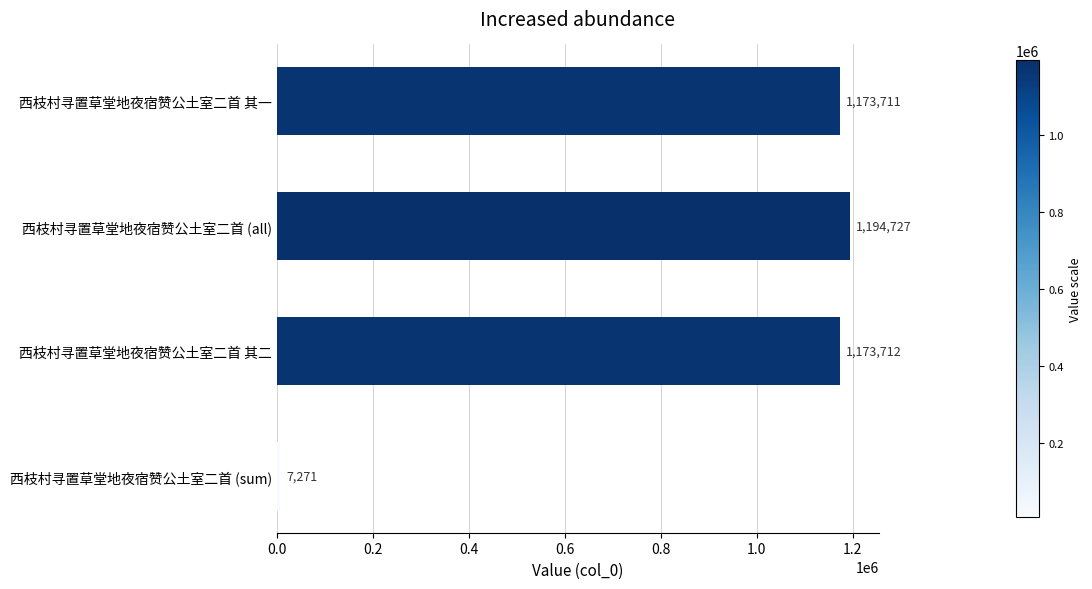

Read the value at 西枝村寻置草堂地夜宿赞公土室二首 (all).

1194727